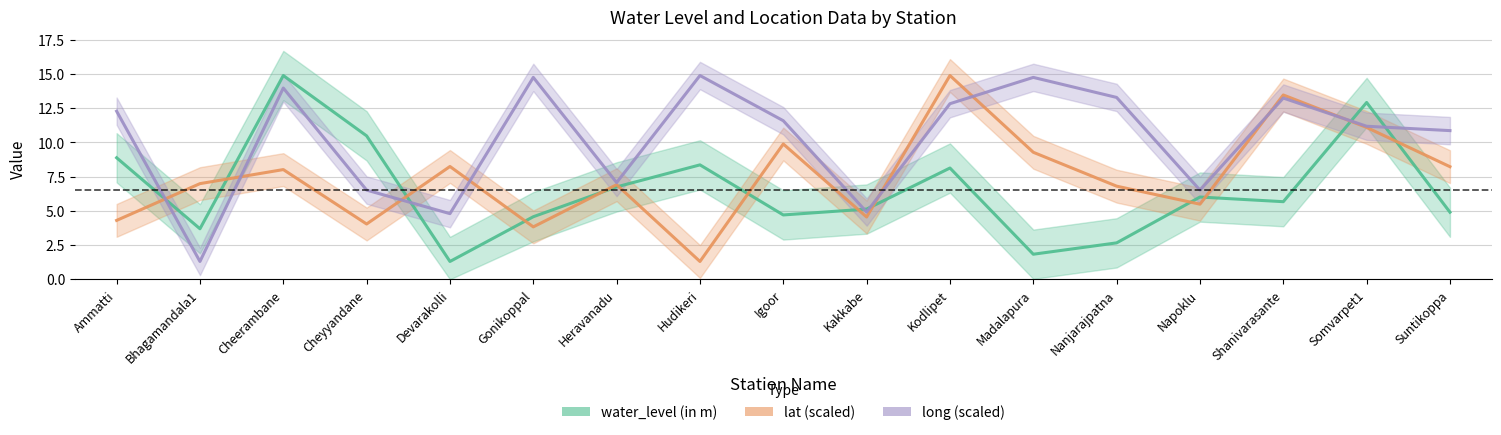

What is the label of the 7th point from the right?

Kodlipet